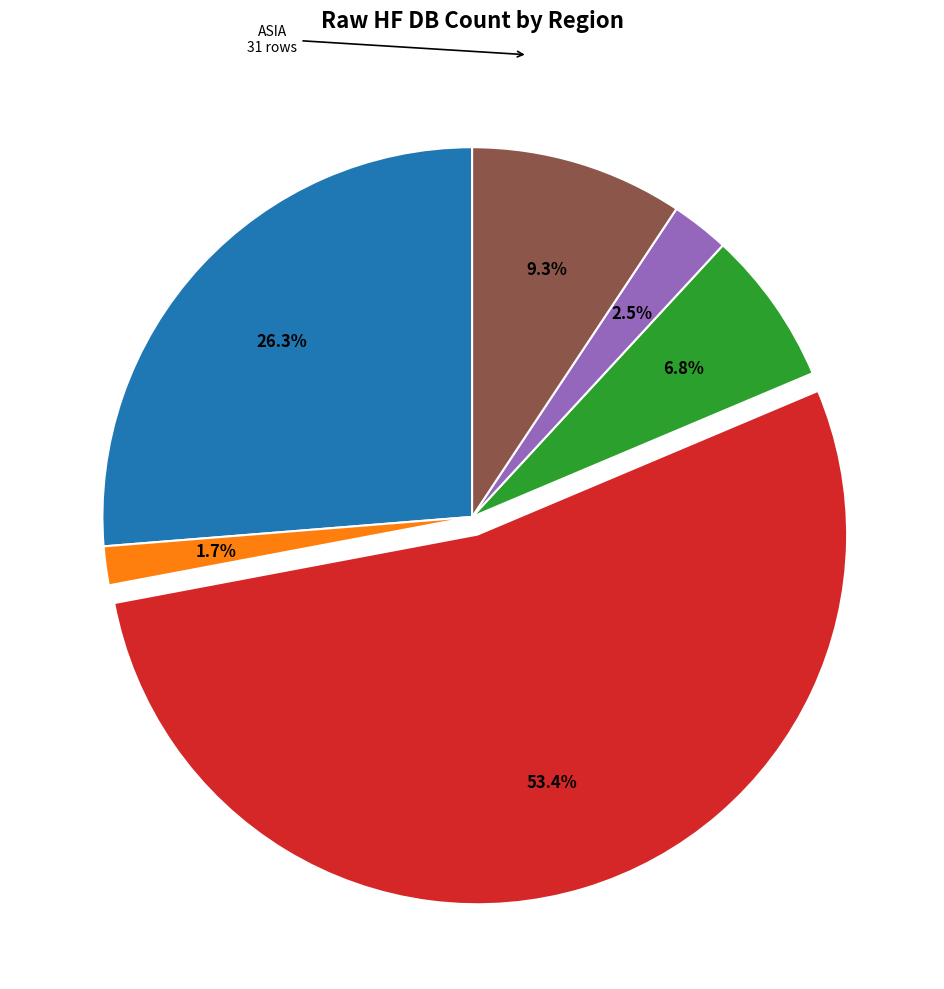

Is there a majority slice in this chart?

Yes